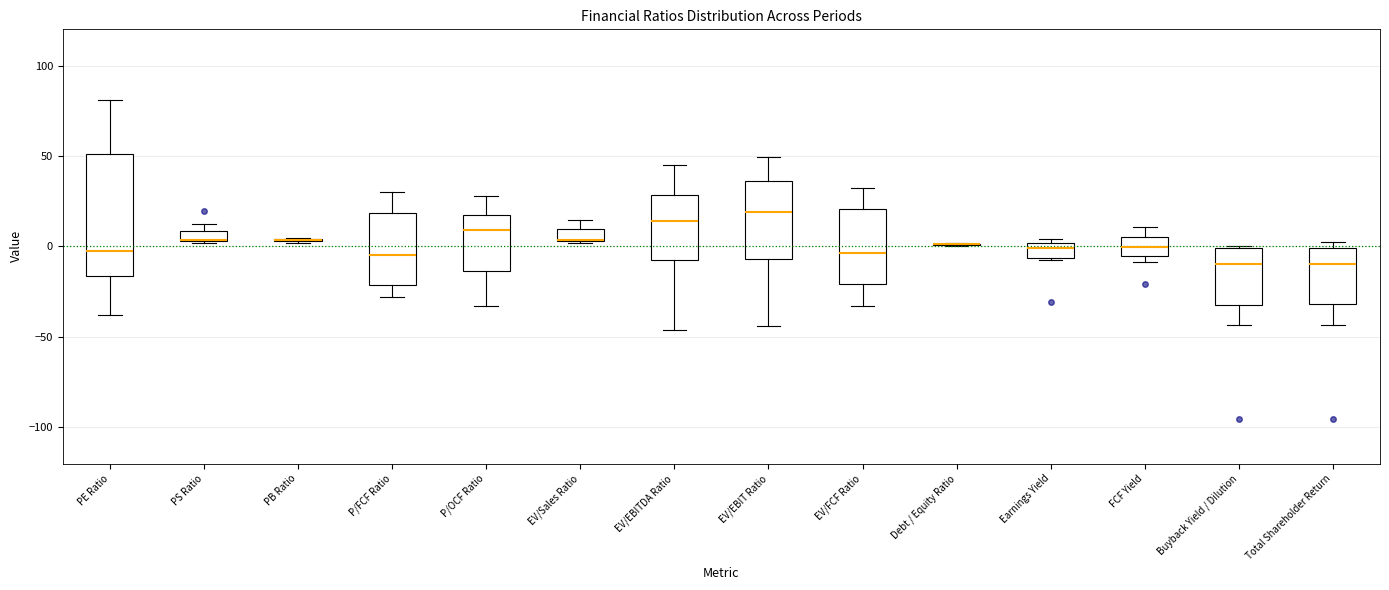

Comparing the boxes themselves (not the whiskers), which one is the tallest?

PE Ratio